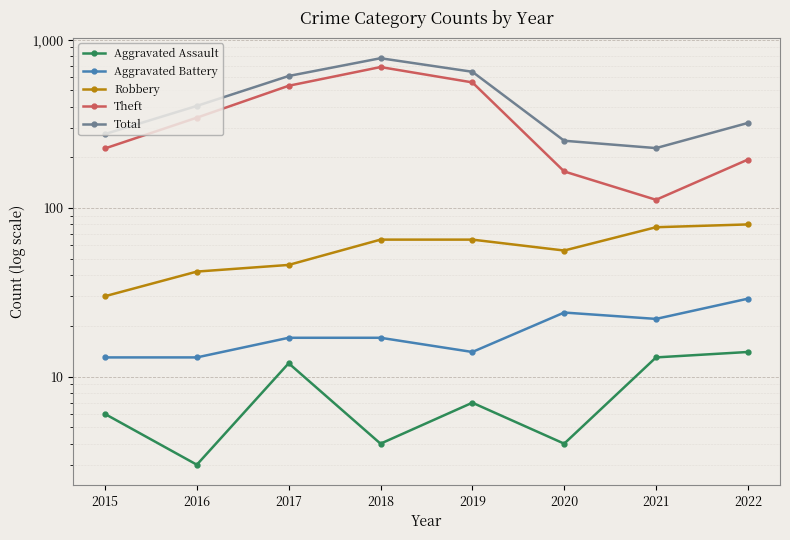

What is the difference between the second highest and minimum values in the Aggravated Assault series?

10